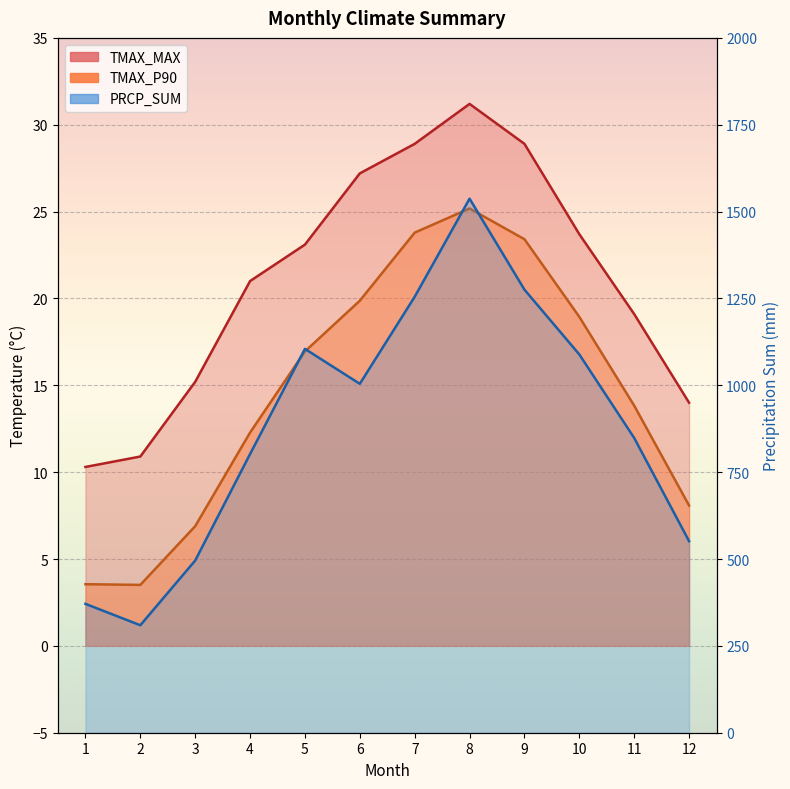

Is it true that TMAX_MAX equals 14.0 at 12?

True